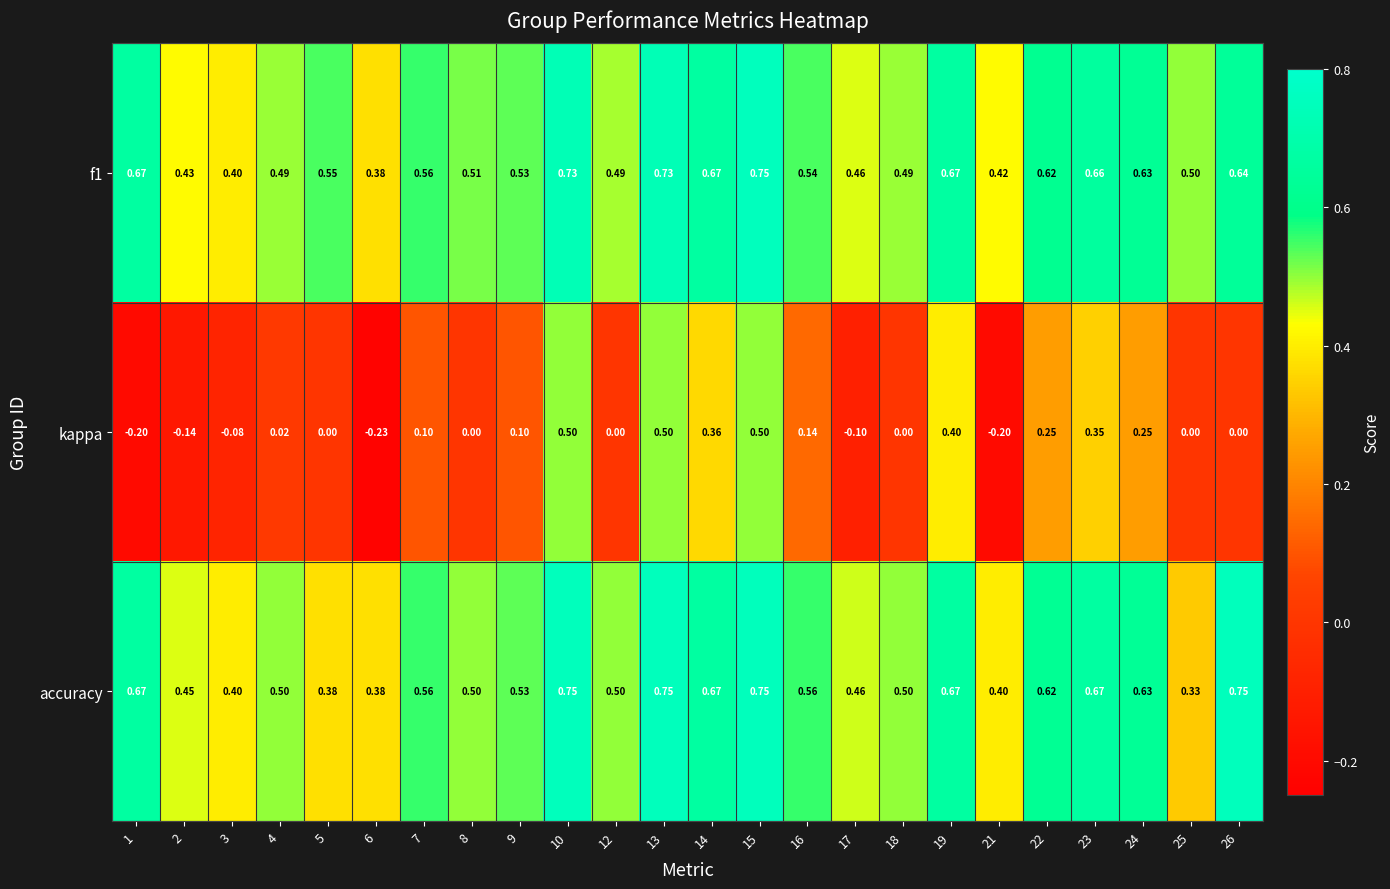

Which series has the widest spread of values?

kappa